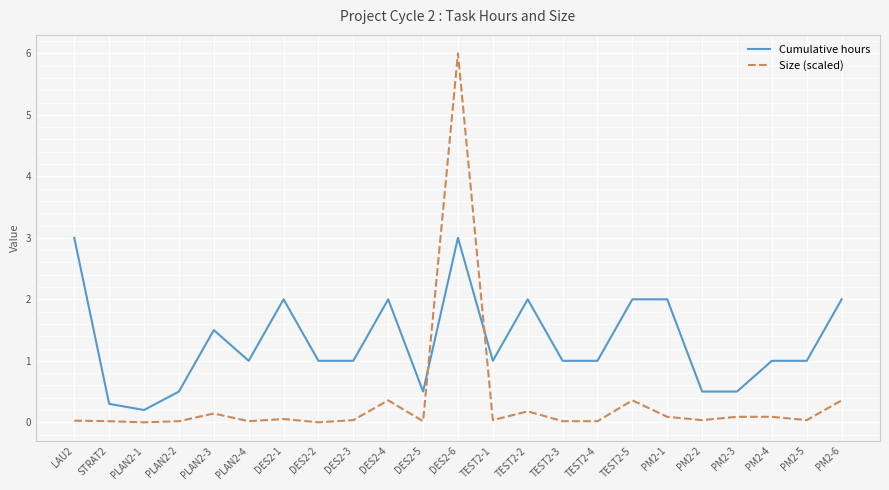

Between PLAN2-1 and PLAN2-4, which series saw the biggest shift?

Cumulative hours